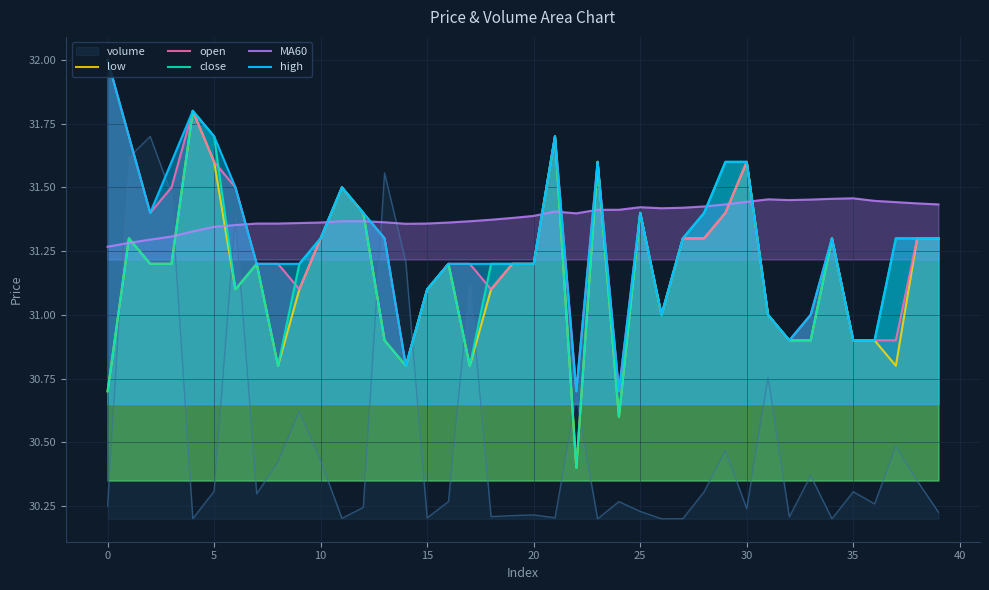

The high series shows 31.2 at 19. True or false?

True